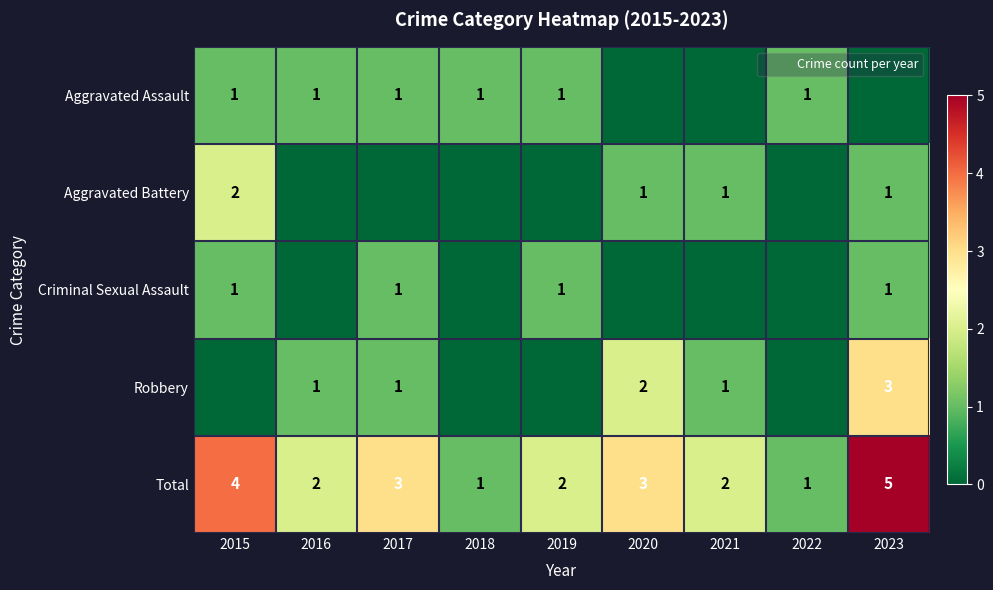

List the labels in order of Aggravated Battery value, smallest first.

2016, 2017, 2018, 2019, 2022, 2020, 2021, 2023, 2015